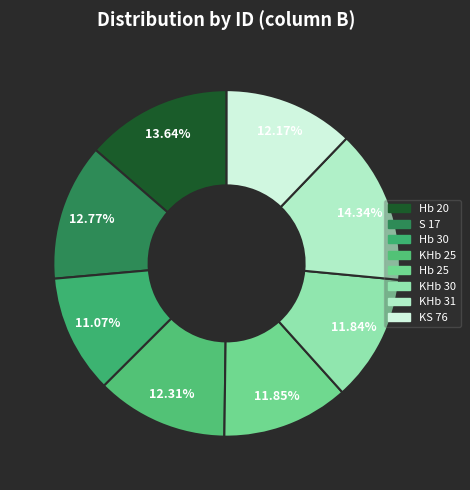

Do KS 76 and S 17 together represent more than half of the pie?

No